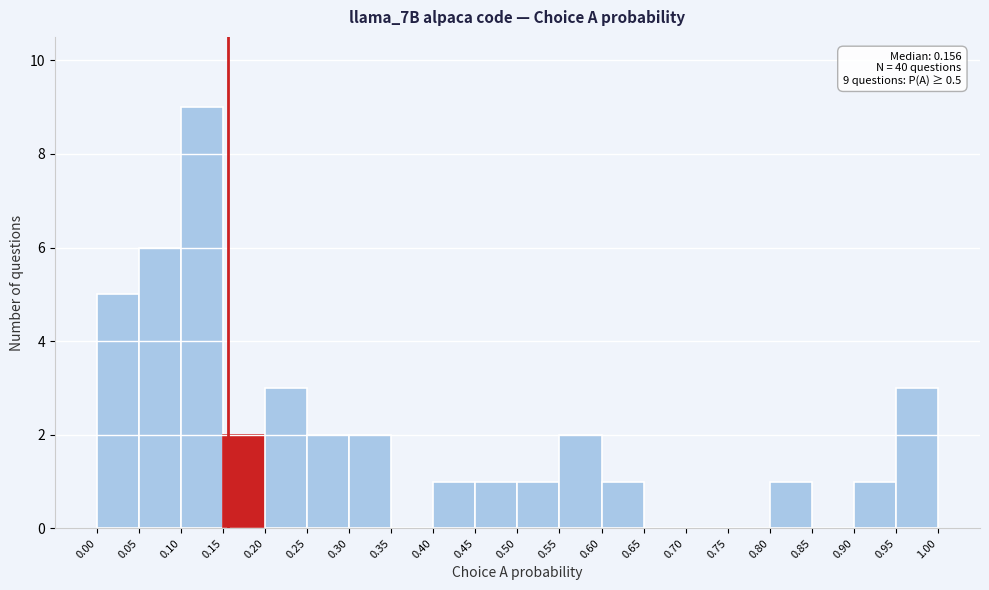

Which range on the x-axis has the tallest bar?

0.10 to 0.15